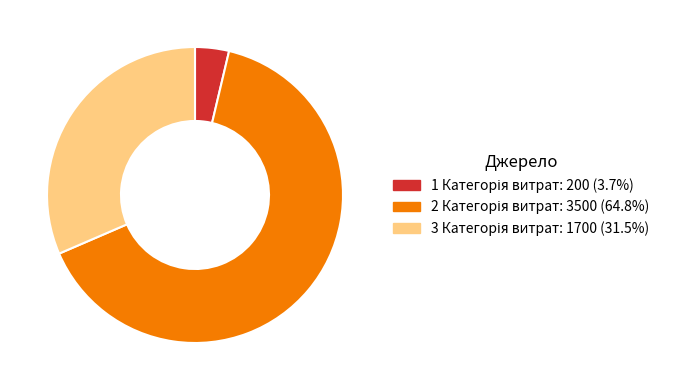

Is there any slice that represents more than half of the pie?

Yes